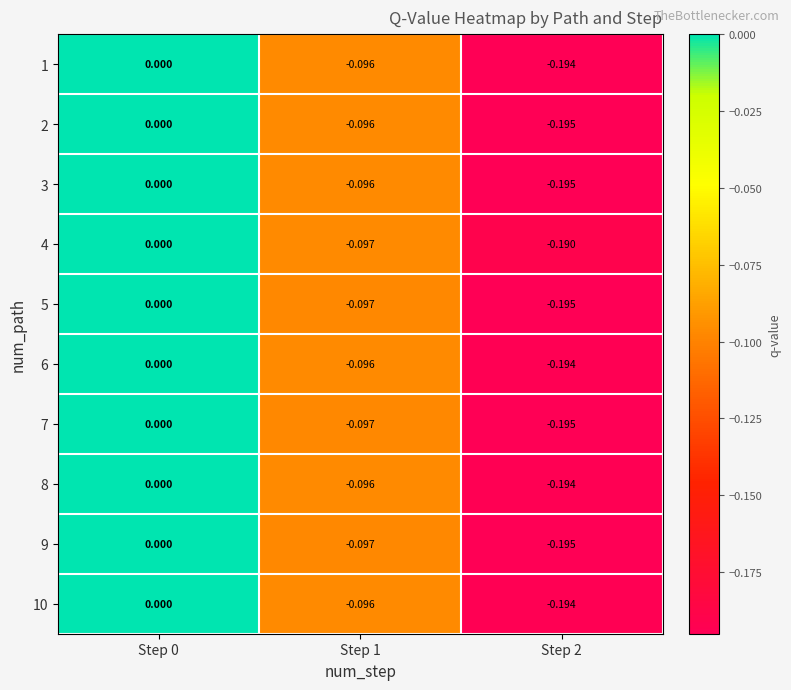

Is the value of 4 at Step 1 greater than the value of 2 at Step 1?

No